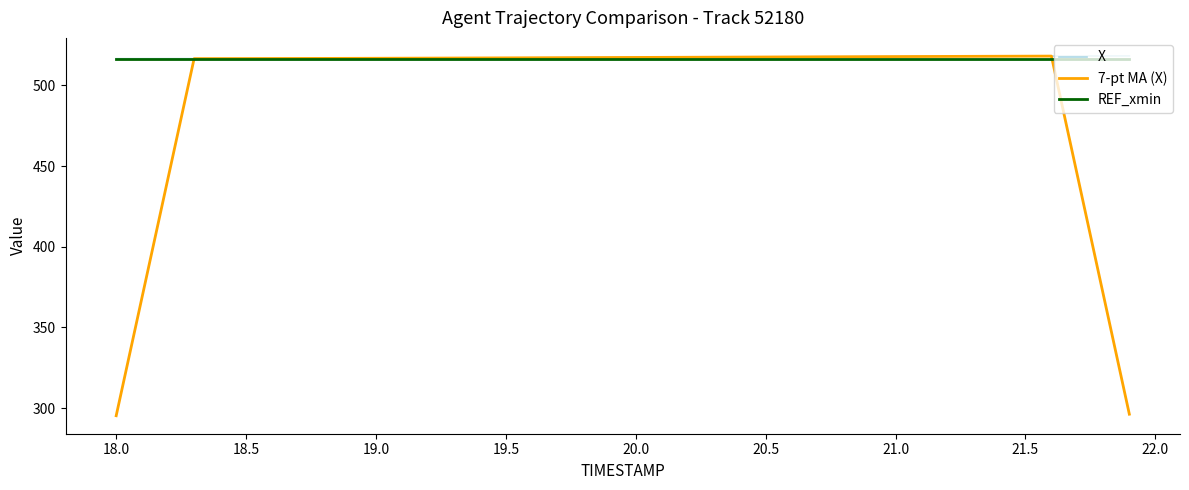

What is the minimum value for 7-pt MA (X)?

295.2